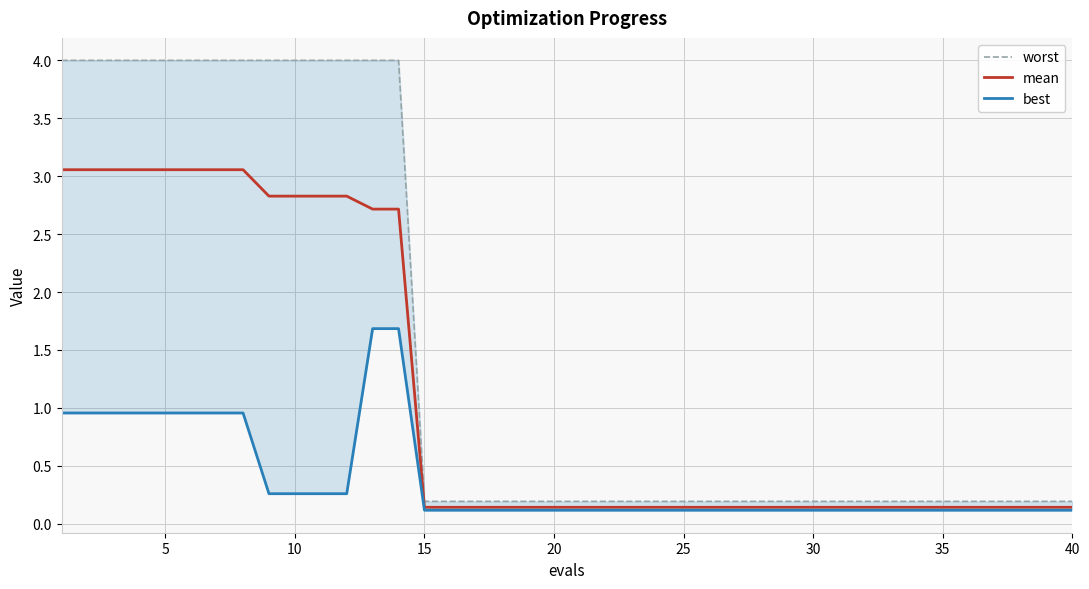

Which series has the largest range (max minus min)?

worst